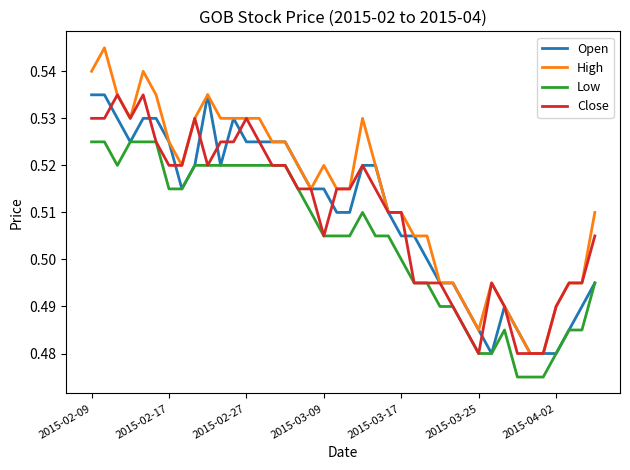

Which series has the largest total across all categories?

High